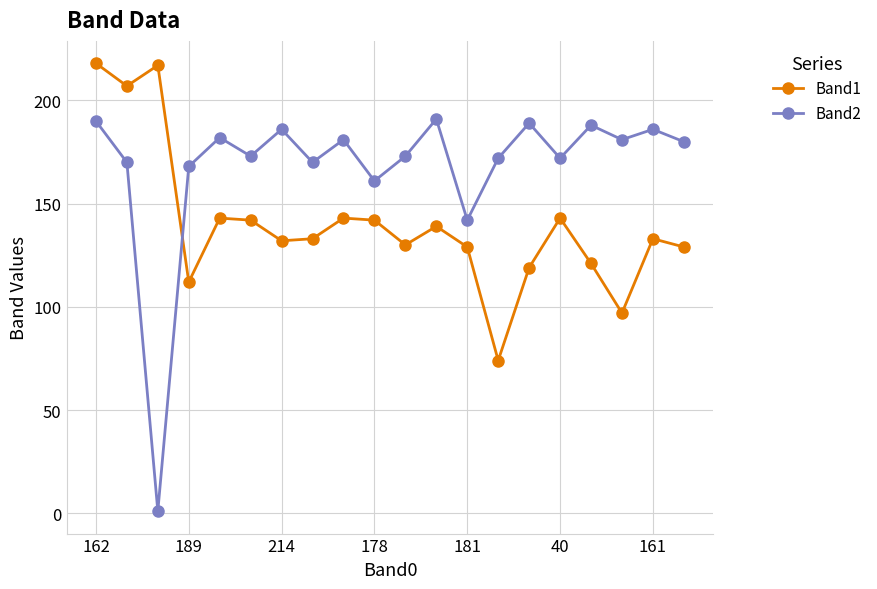

What are all the series names shown in the legend?

Band1, Band2